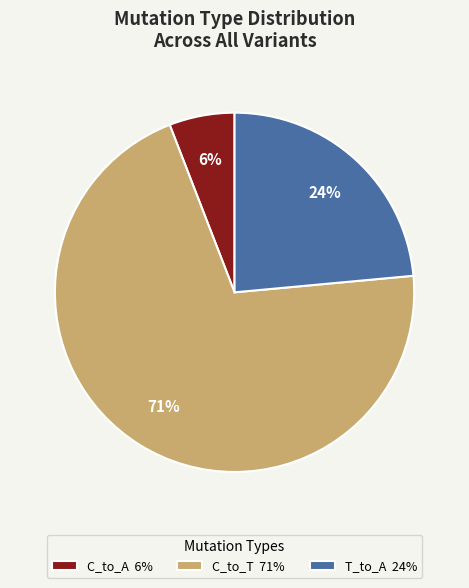

How many segments does this pie chart have?

3